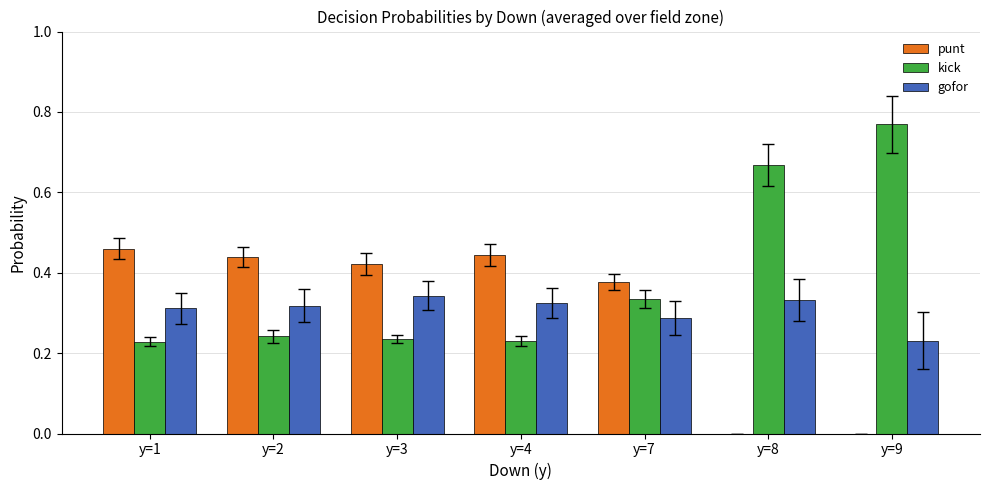

How many punt values are between 0 and 1?

7